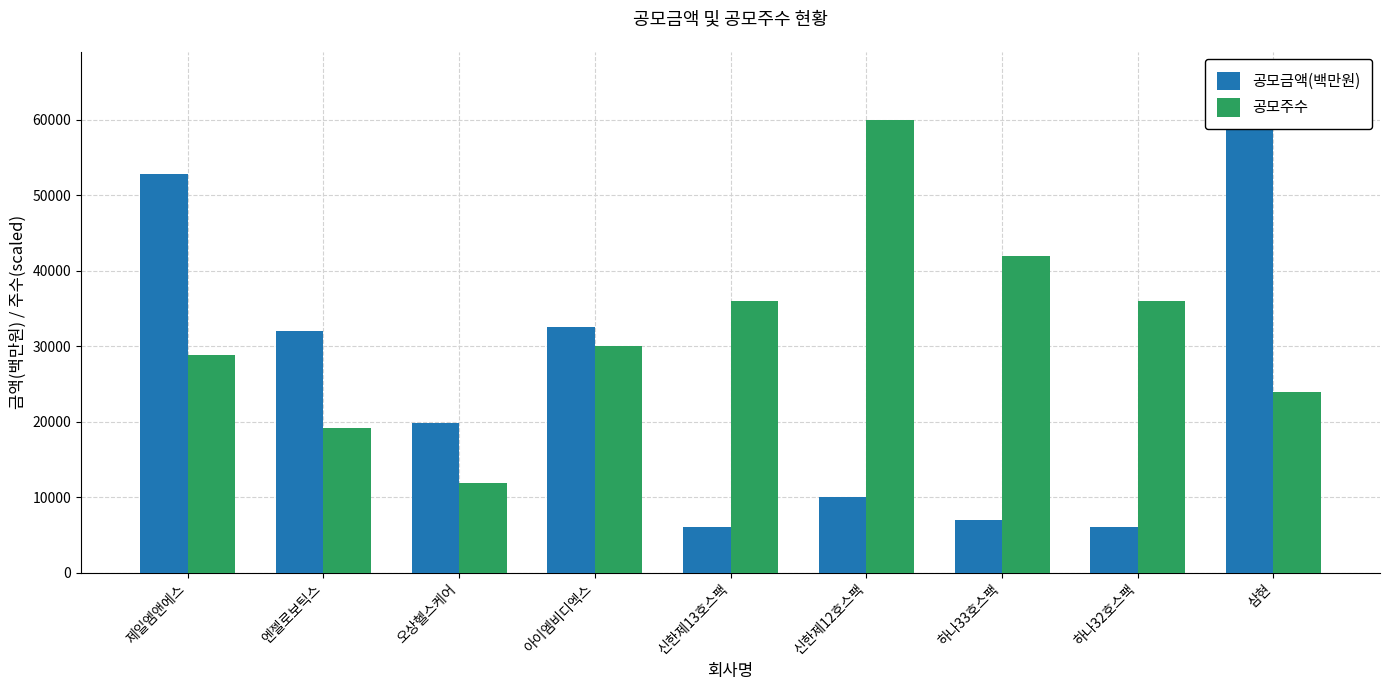

What is the label of the 9th bar from the left?

삼현